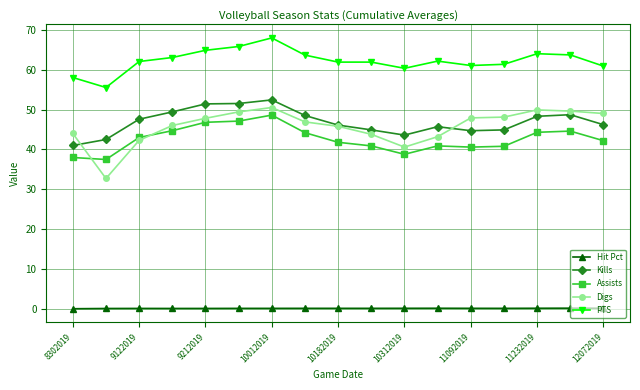

At how many categories does at least one series exceed 59?

15